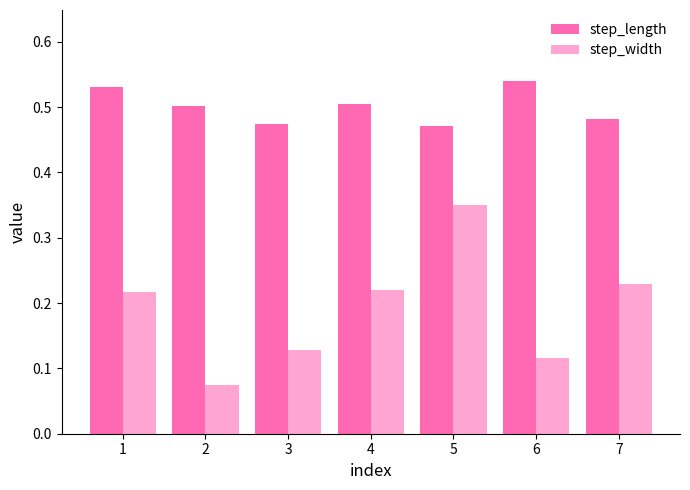

Reading left to right, list all the values displayed in this chart.

step_length: 1=0.5	2=0.5	3=0.5	4=0.5	5=0.5	6=0.5	7=0.5
step_width: 1=0.2	2=0.1	3=0.1	4=0.2	5=0.4	6=0.1	7=0.2